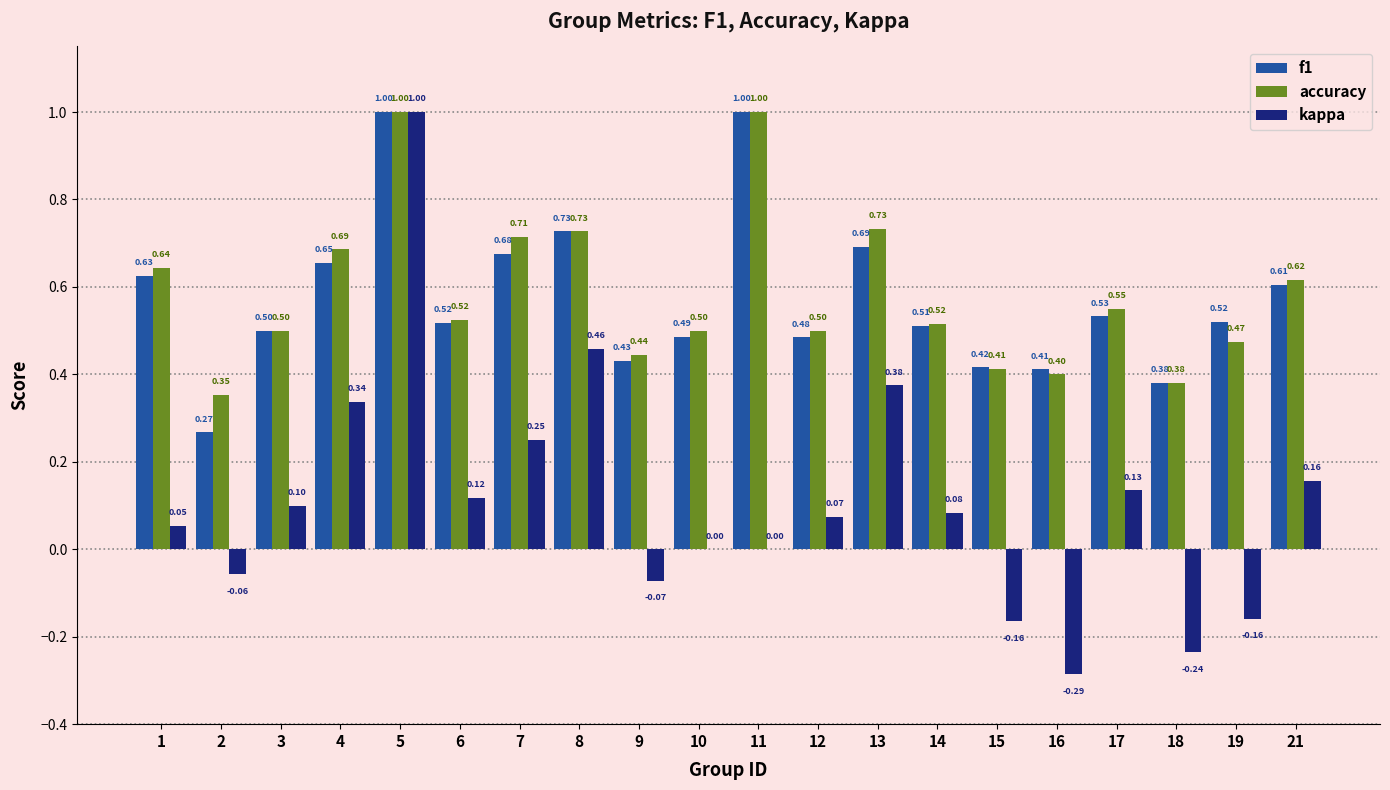

What is the average value of the kappa series?

0.1